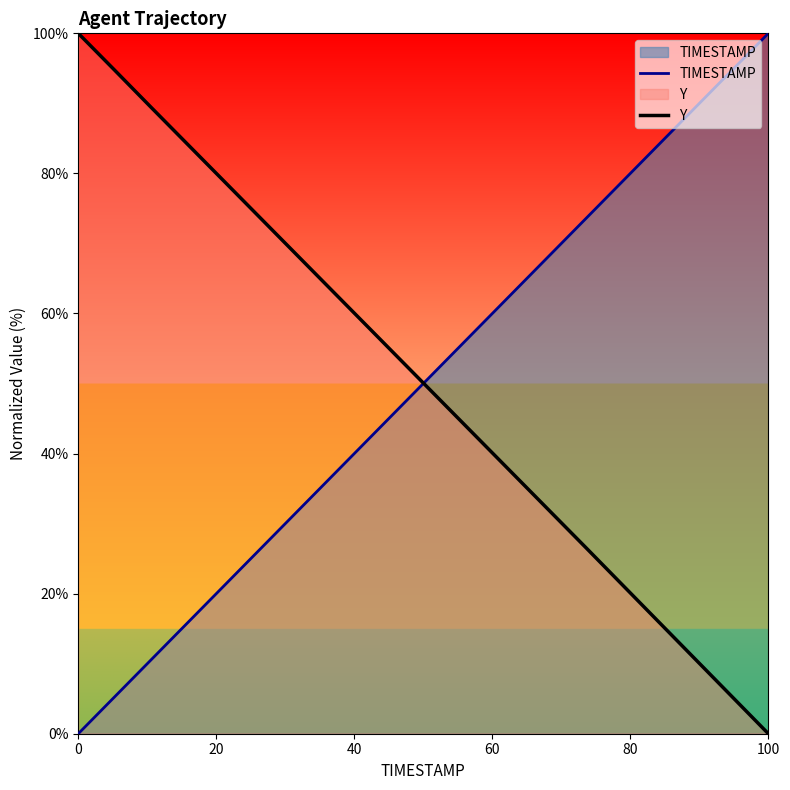

What are all the series names shown in the legend?

TIMESTAMP, Y